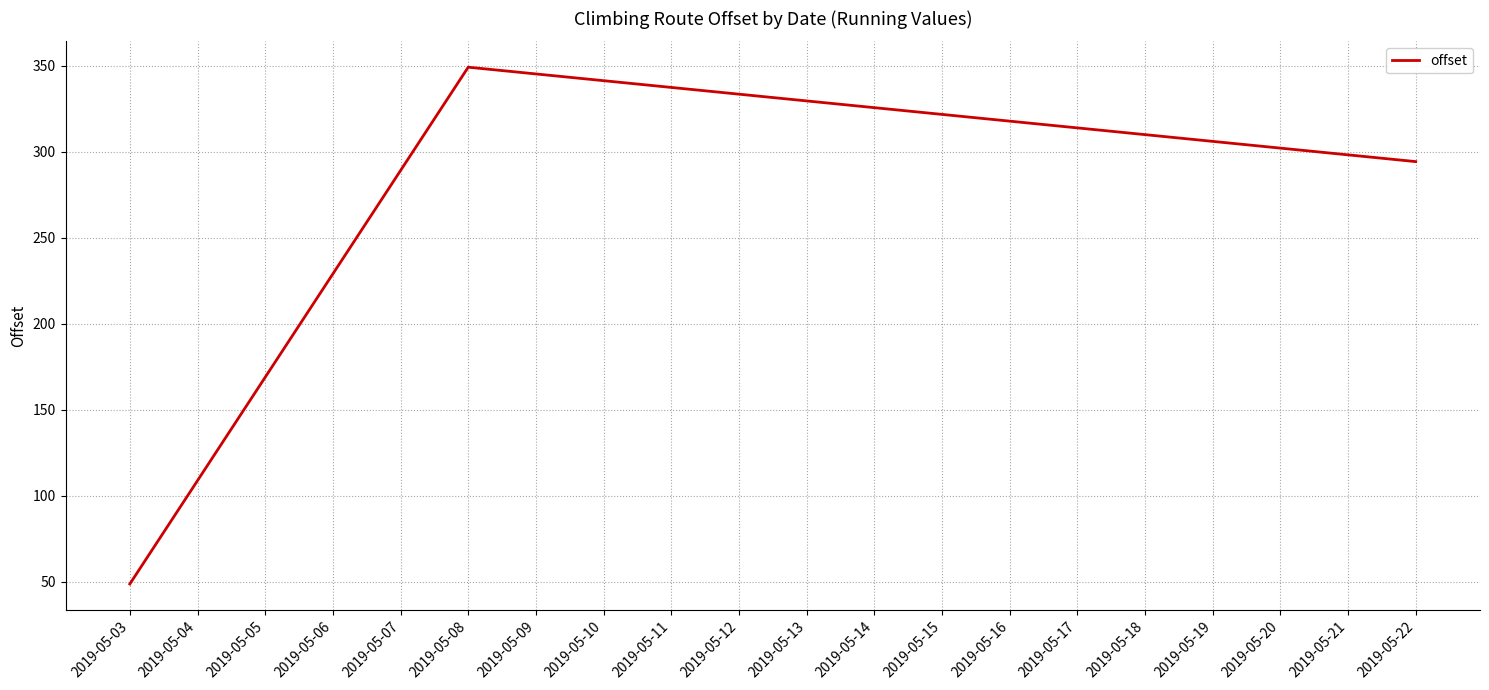

What is the maximum value shown in the chart?

349.1